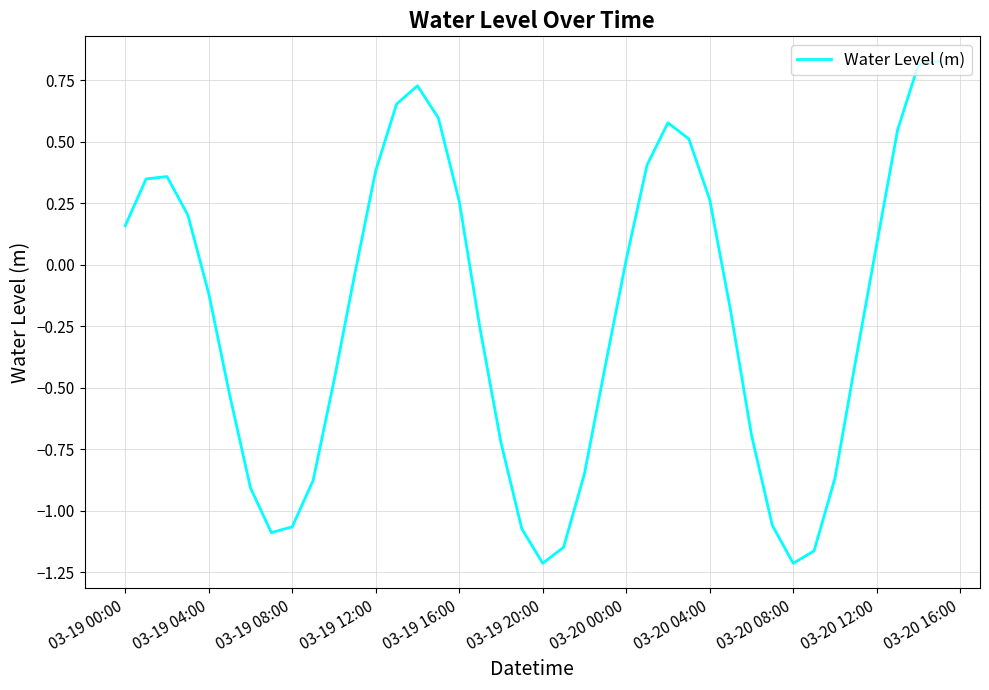

Reading right to left, extract all data points from this chart.

0.8	0.8	0.5	0.1	-0.4	-0.9	-1.2	-1.2	-1.1	-0.7	-0.2	0.3	0.5	0.6	0.4	0.0	-0.4	-0.8	-1.1	-1.2	-1.1	-0.7	-0.3	0.3	0.6	0.7	0.7	0.4	-0.0	-0.5	-0.9	-1.1	-1.1	-0.9	-0.5	-0.1	0.2	0.4	0.3	0.2